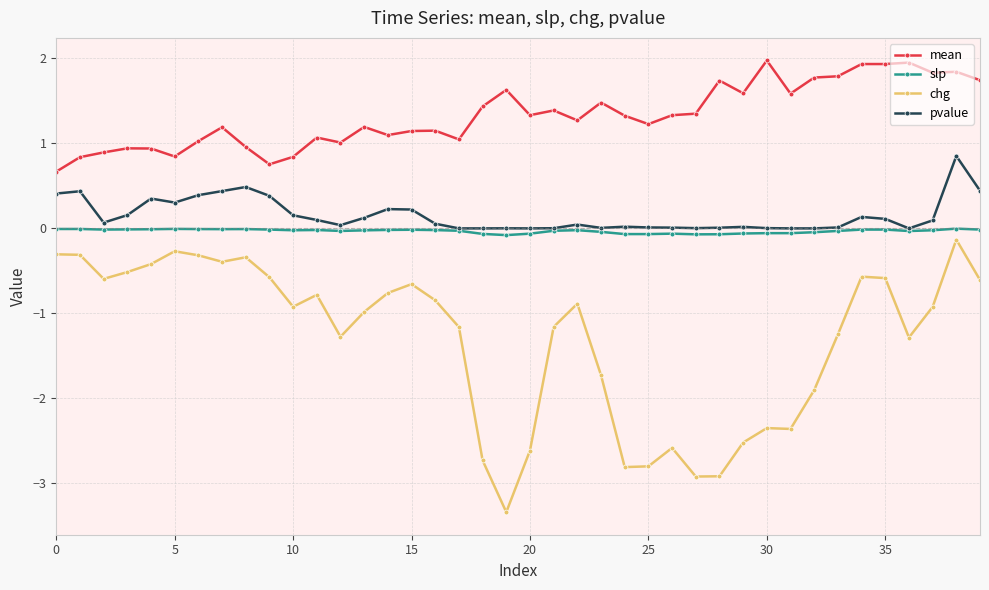

Which series has the largest total across all categories?

mean